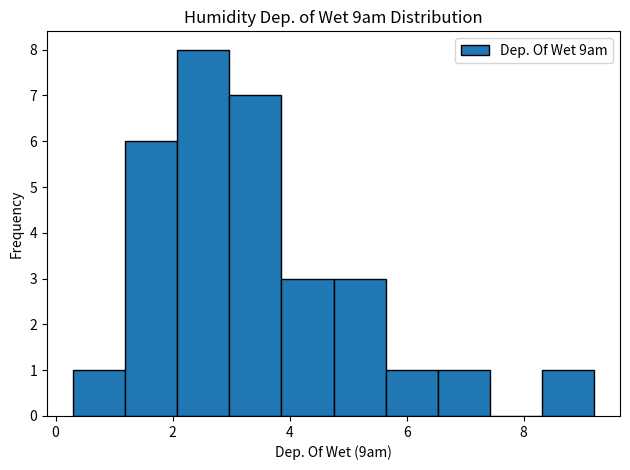

Reading left to right, transcribe this chart: for each bar, give the range it covers on the x-axis and its height. Neither the bar edges nor the heights are printed on the chart, so give them approximately, as read against the axes.

0.4 to 1.2: 1
1.2 to 2.0: 6
2.0 to 3.0: 8
3.0 to 3.8: 7
3.8 to 4.8: 3
4.8 to 5.6: 3
5.6 to 6.6: 1
6.6 to 7.4: 1
7.4 to 8.4: 0
8.4 to 9.2: 1